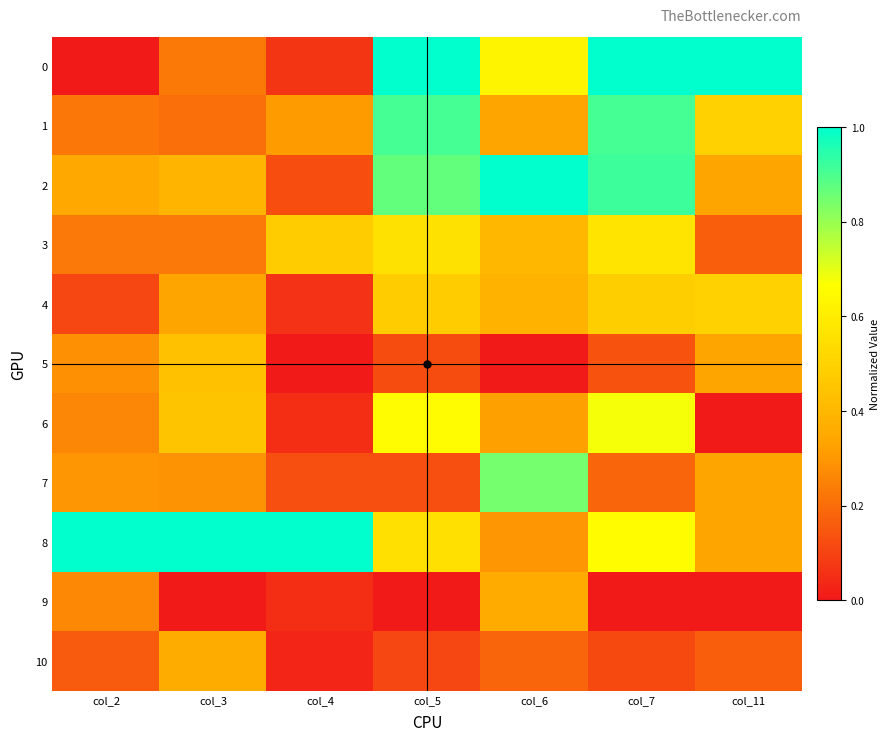

Which label corresponds to the smallest value in the chart?

col_2